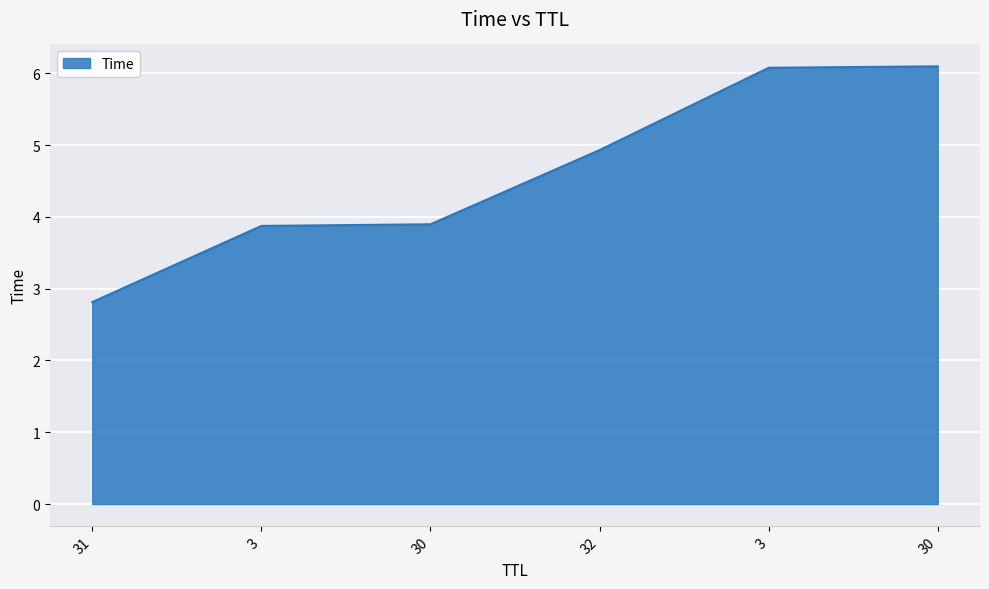

At which label is the value closest to 4?

30